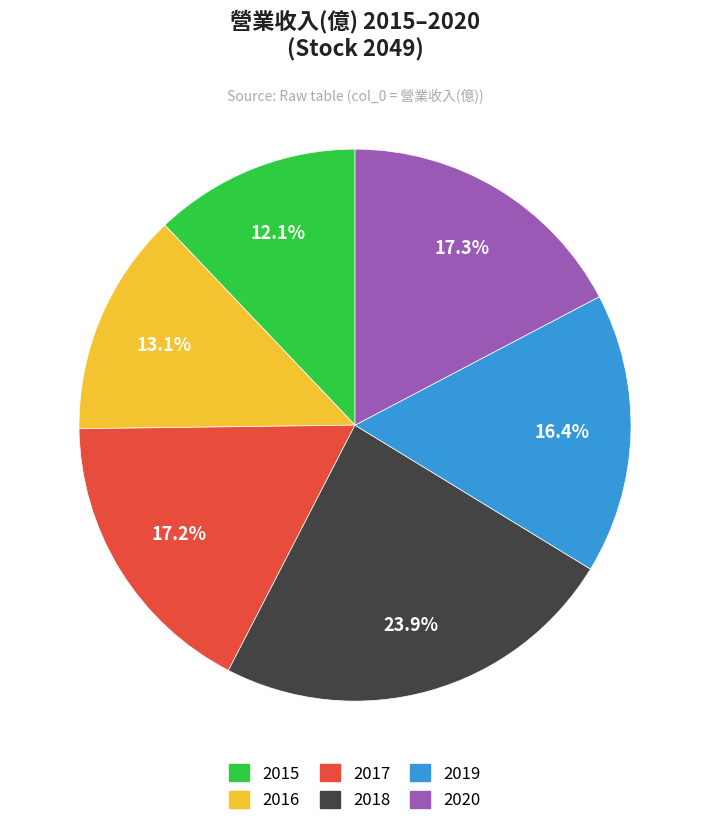

To the nearest percent, what is the average slice percentage?

17%